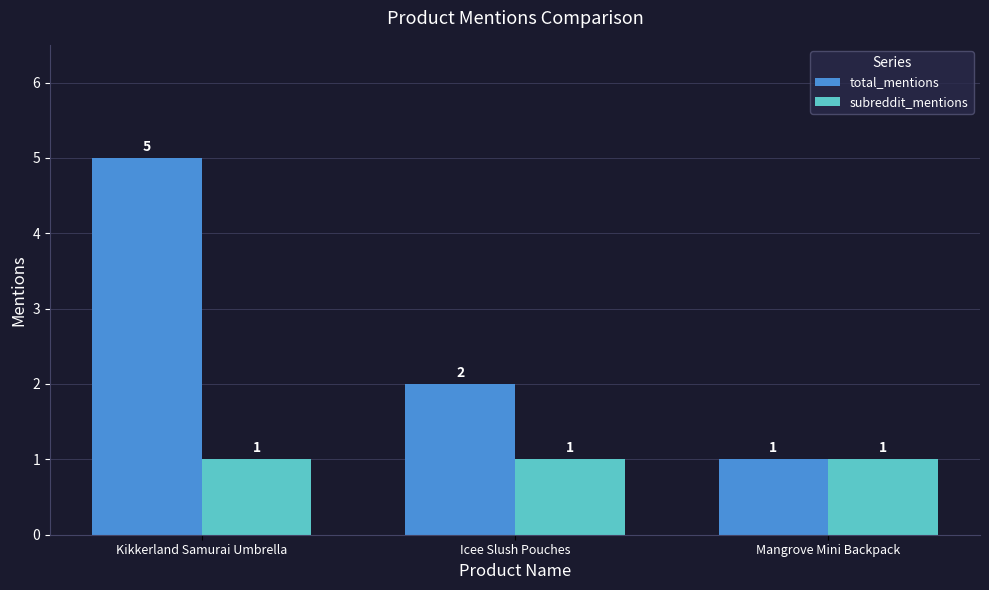

What are all the series names shown in the legend?

total_mentions, subreddit_mentions